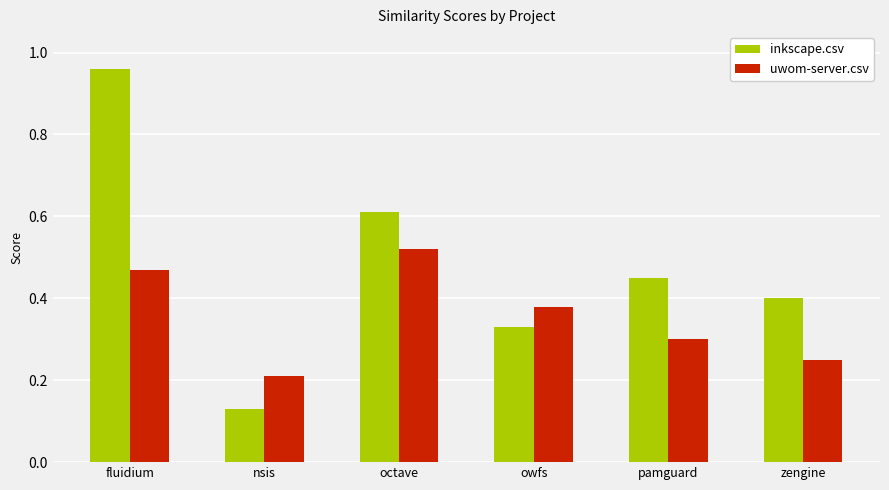

How many bars are there in each group?

2